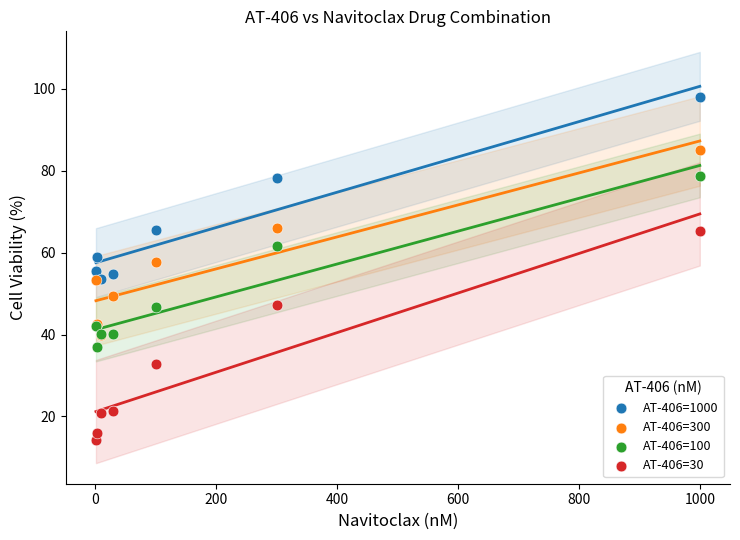

What are all the series names shown in the legend?

AT-406=1000, AT-406=300, AT-406=100, AT-406=30